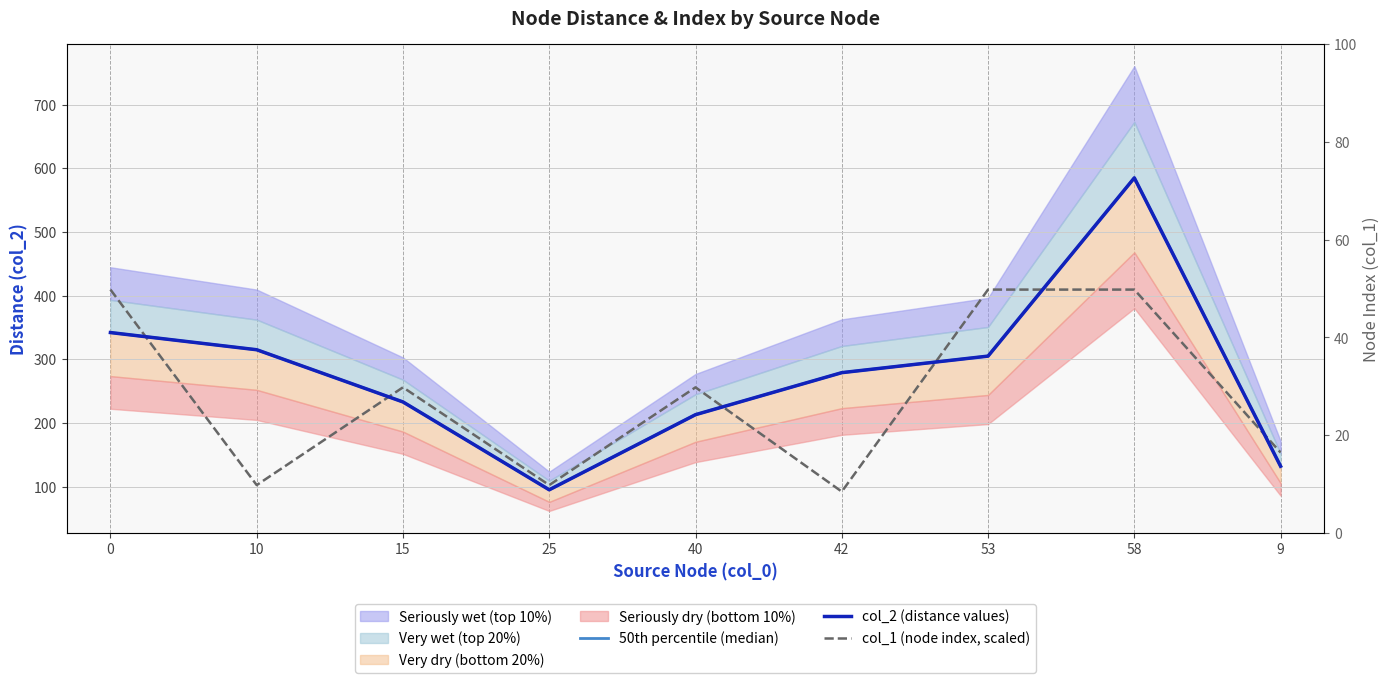

How many interior local valleys does the col_2 (distance values) series have?

1